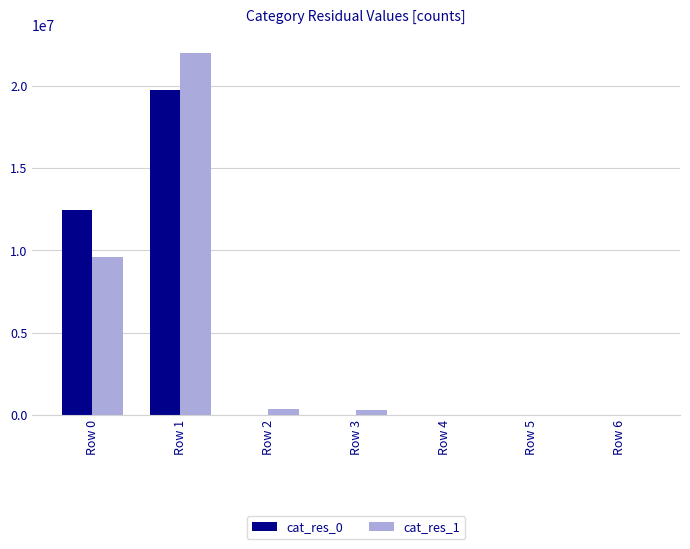

What is the difference between the cat_res_1 values at Row 1 and Row 6?

22014748